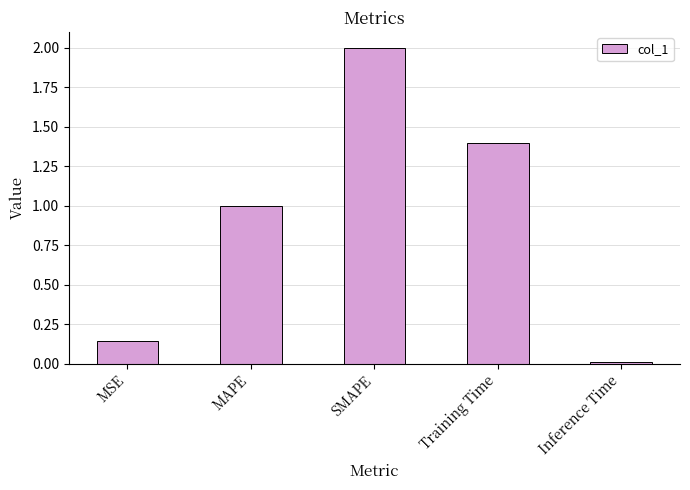

How many bars are there in total?

5